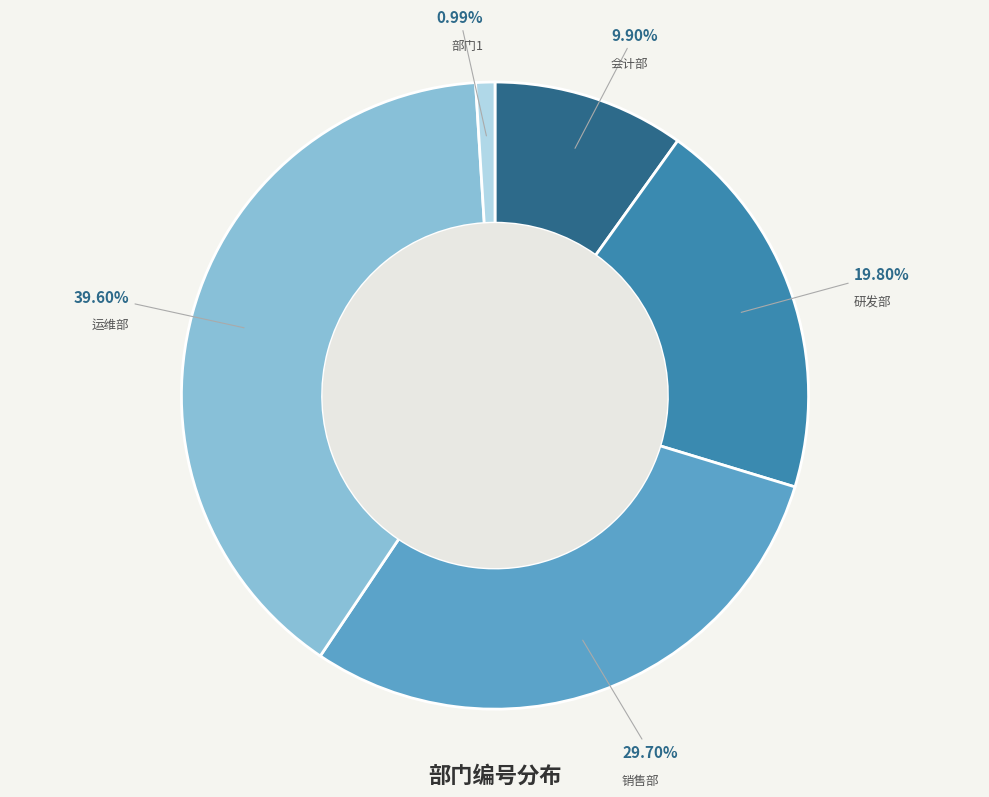

Combined, what portion of the pie is 运维部 and 研发部?

59.4%